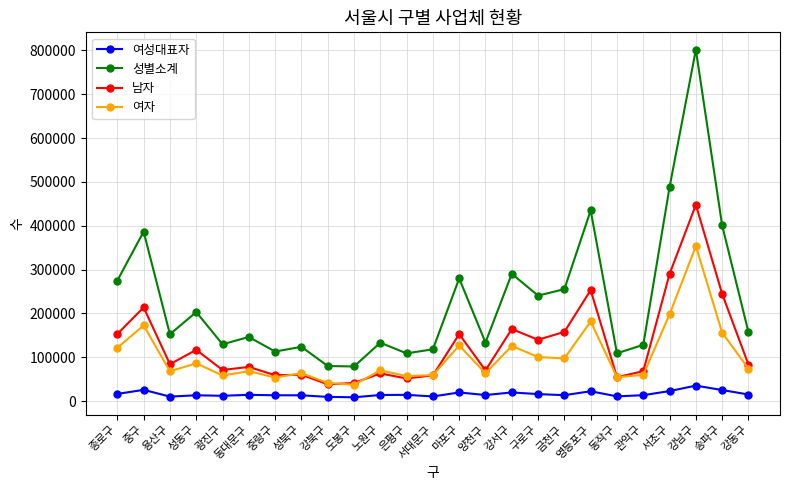

How many distinct data groups are displayed?

4